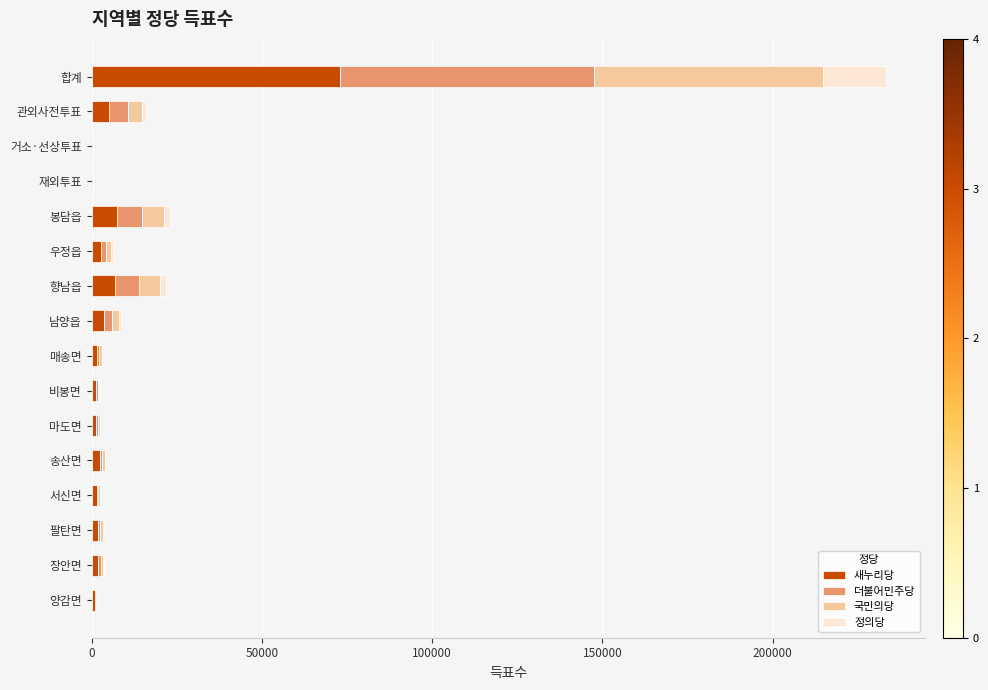

At which category is the sum across all series the highest?

합계